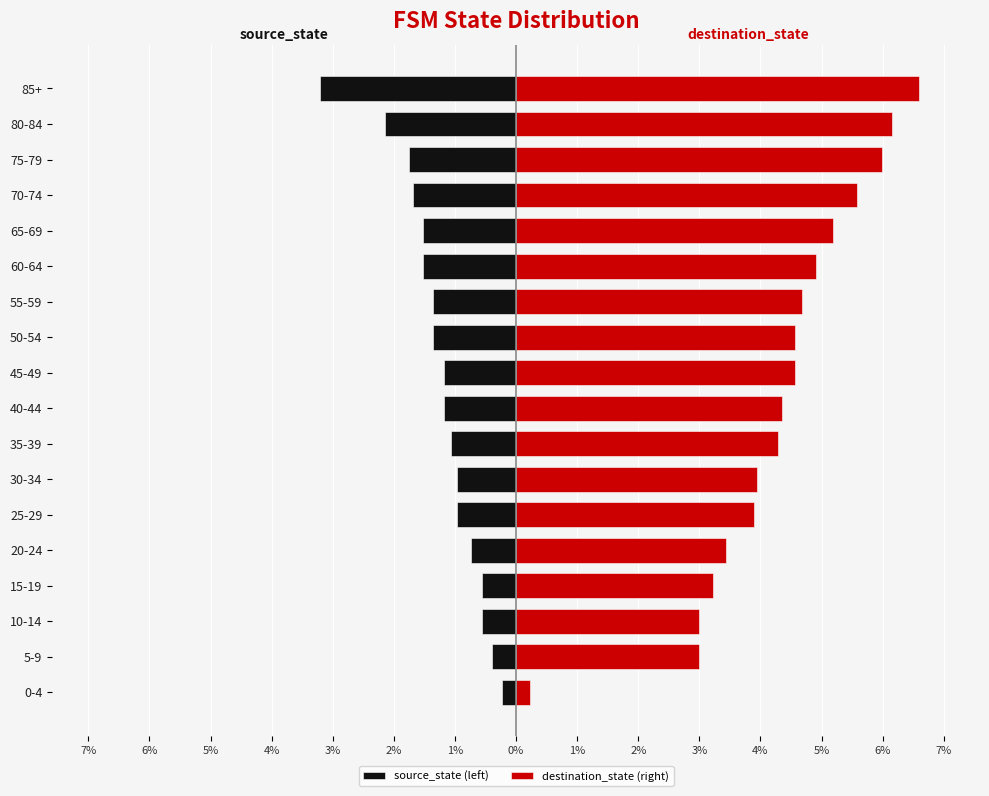

Is it true that source_state (left) equals -0.6 at 15-19?

True